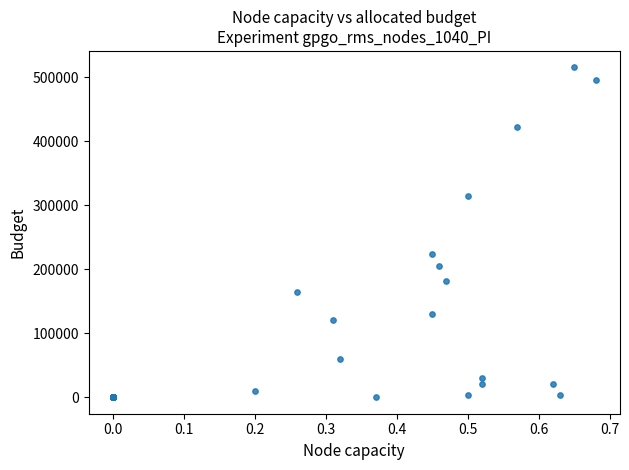

What Y value in the scatter plot is closest to 257500?

223000